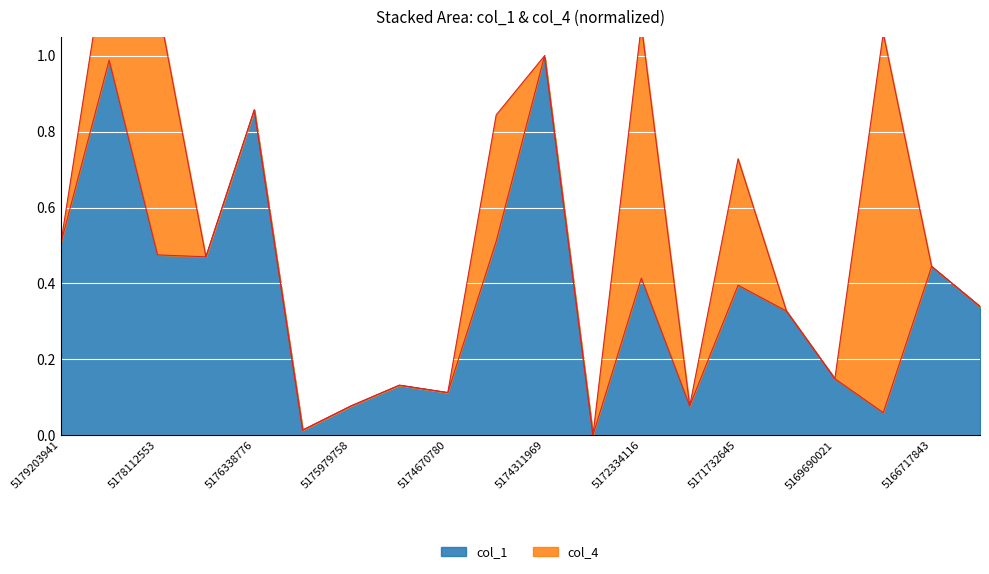

Reading right to left, transcribe all the data shown in this chart.

0.3	0.4	0.1	0.1	0.3	0.4	0.1	0.4	0.0	1.0	0.5	0.1	0.1	0.1	0.0	0.9	0.5	0.5	1.0	0.5